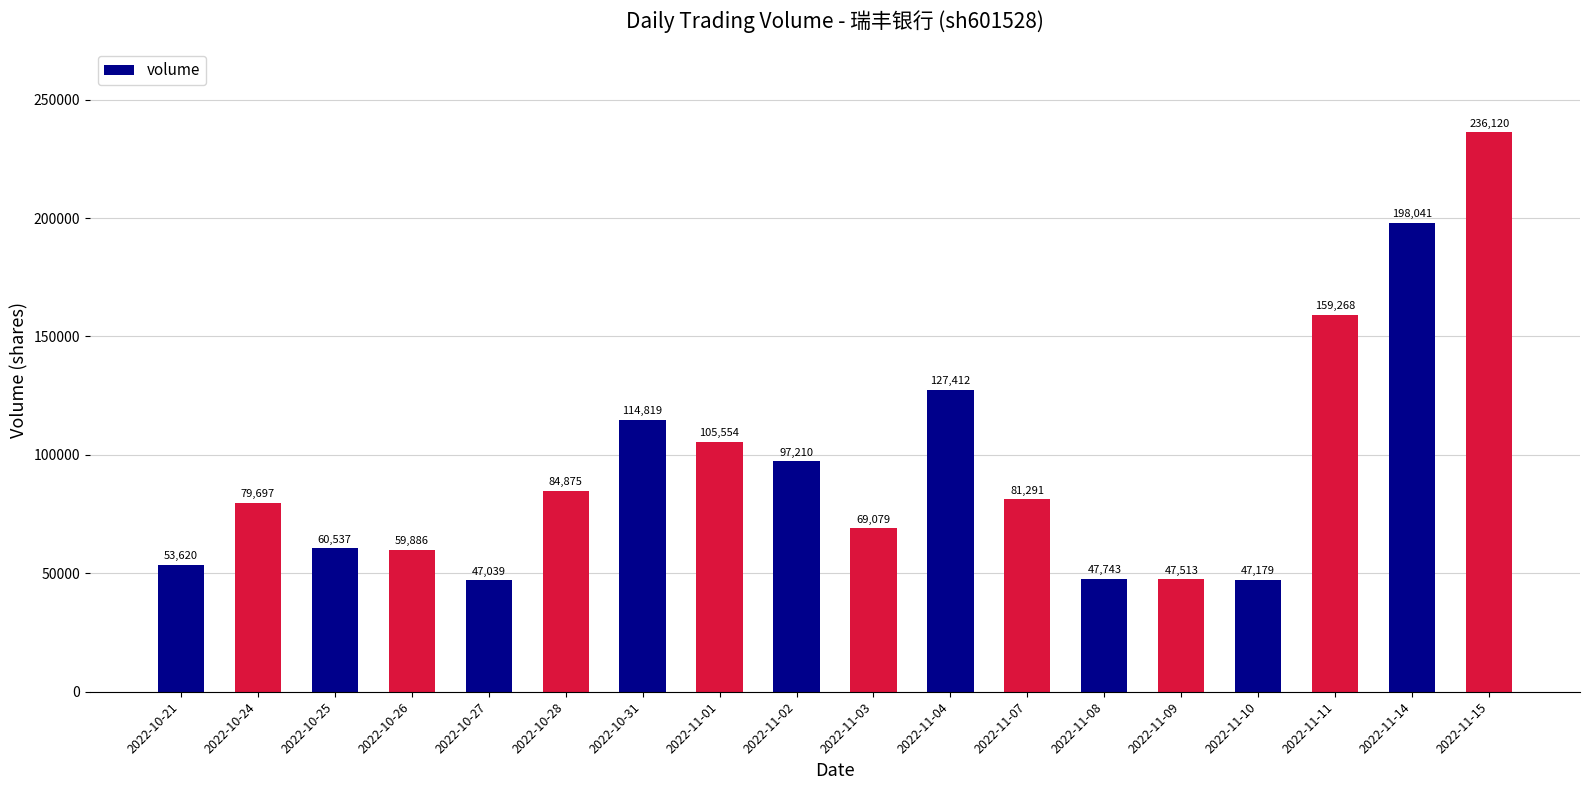

Which has a higher value, 2022-11-04 or 2022-10-24?

2022-11-04